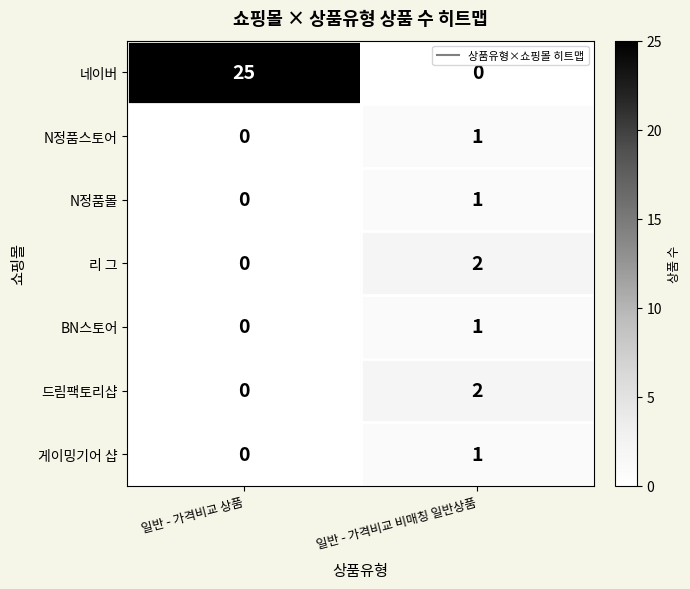

At which label is N정품몰 closest to 0?

일반 - 가격비교 상품